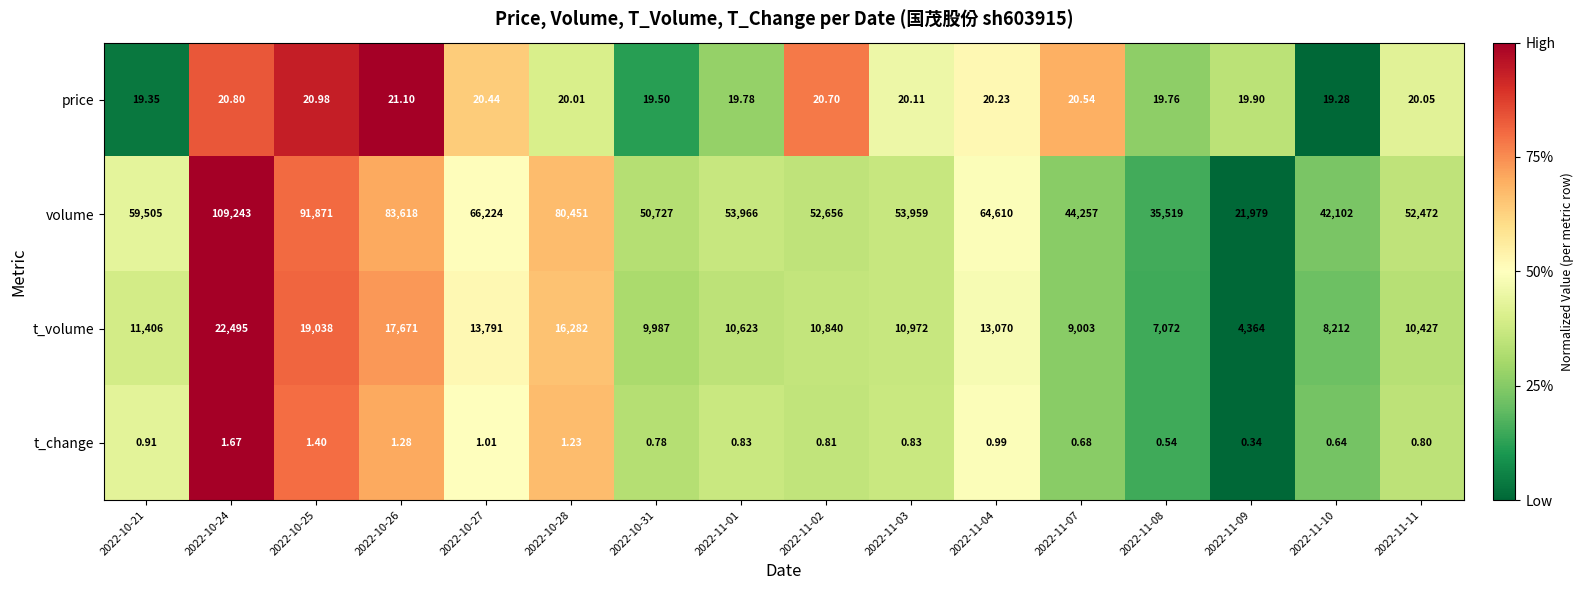

Which series changed the most between 2022-11-04 and 2022-11-08?

volume